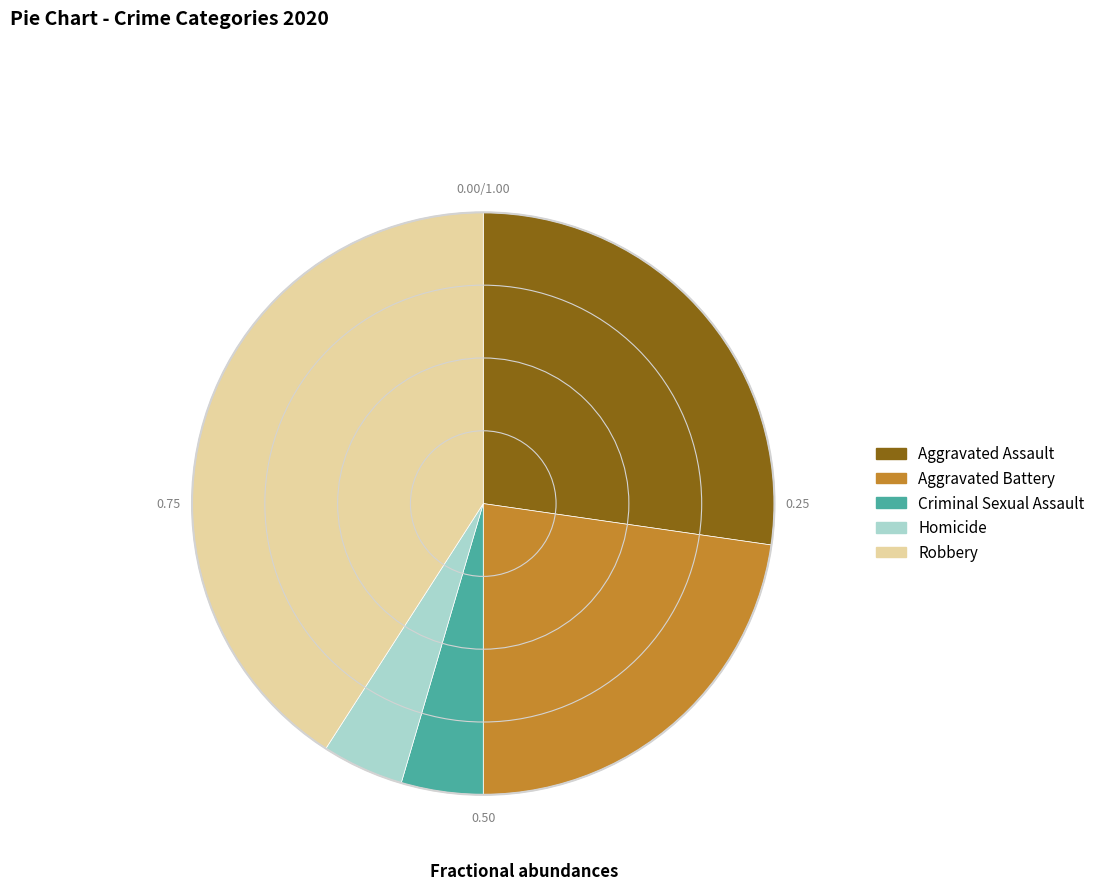

Is it true that Homicide is 5% of the pie?

True